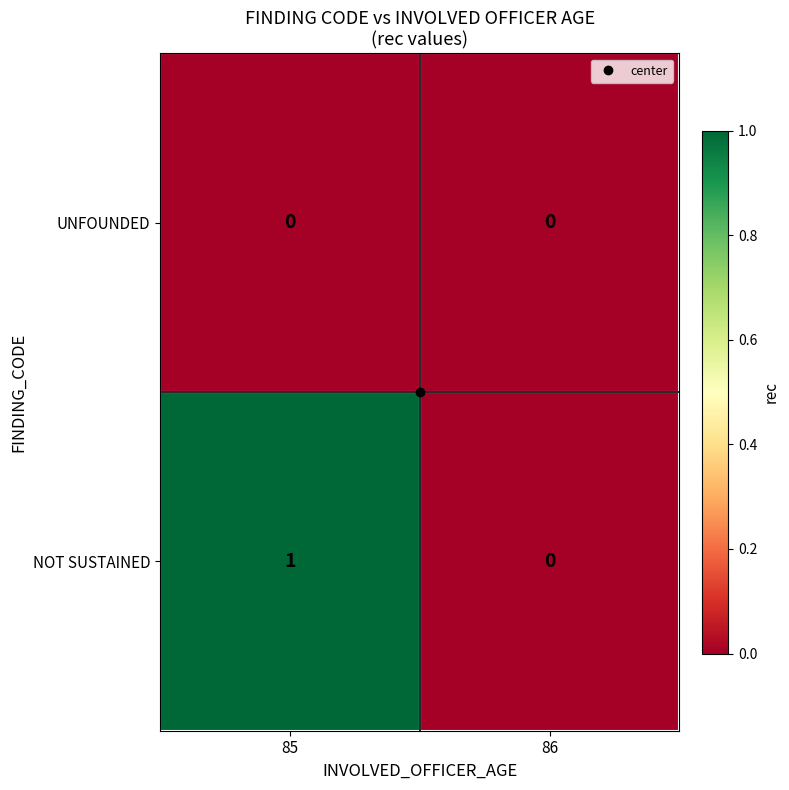

Rank the series by their average value, from highest to lowest.

NOT SUSTAINED, UNFOUNDED